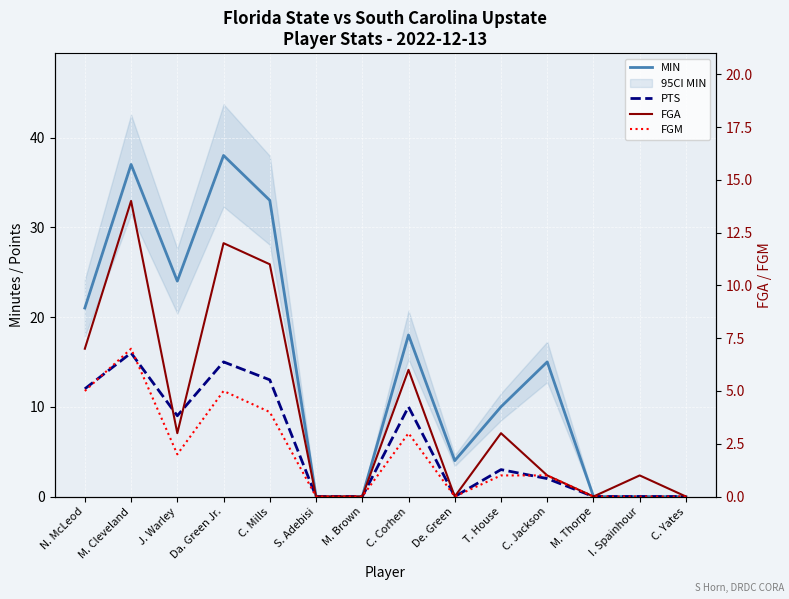

What is the average value of the MIN series?

14